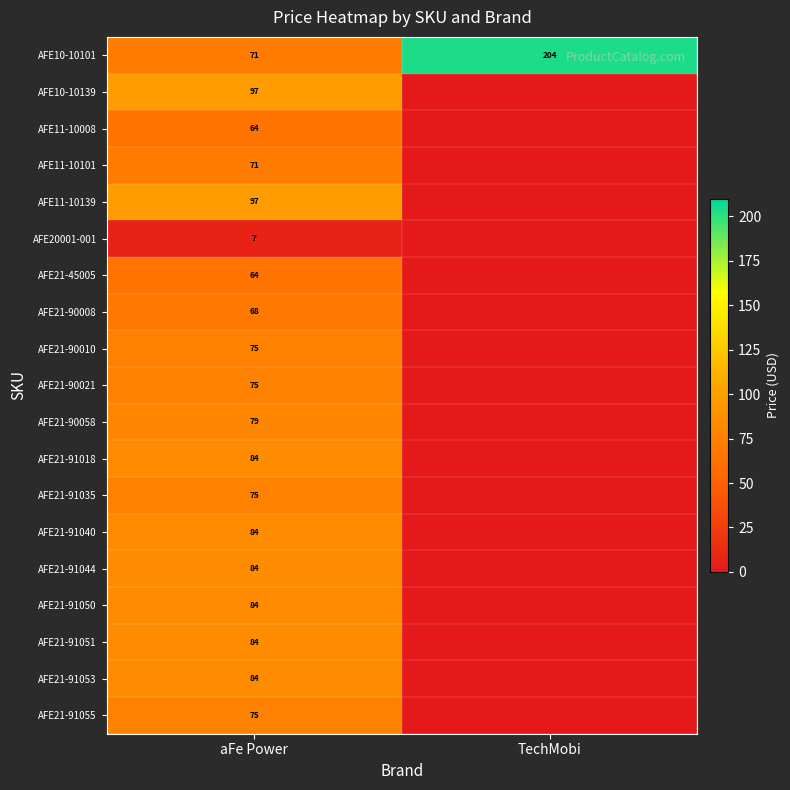

The AFE21-91050 series shows 134 at aFe Power. True or false?

False